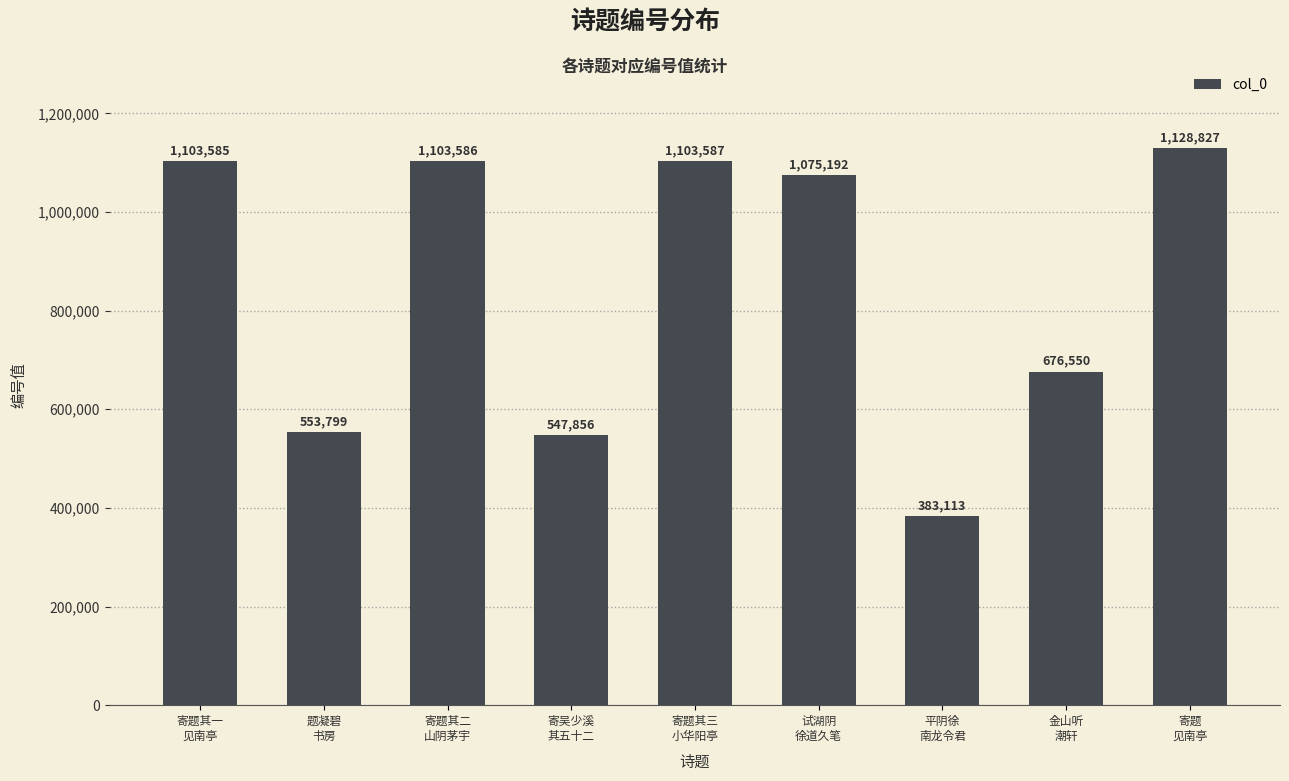

Where is the data nearest to the value 755970?

金山听
潮轩